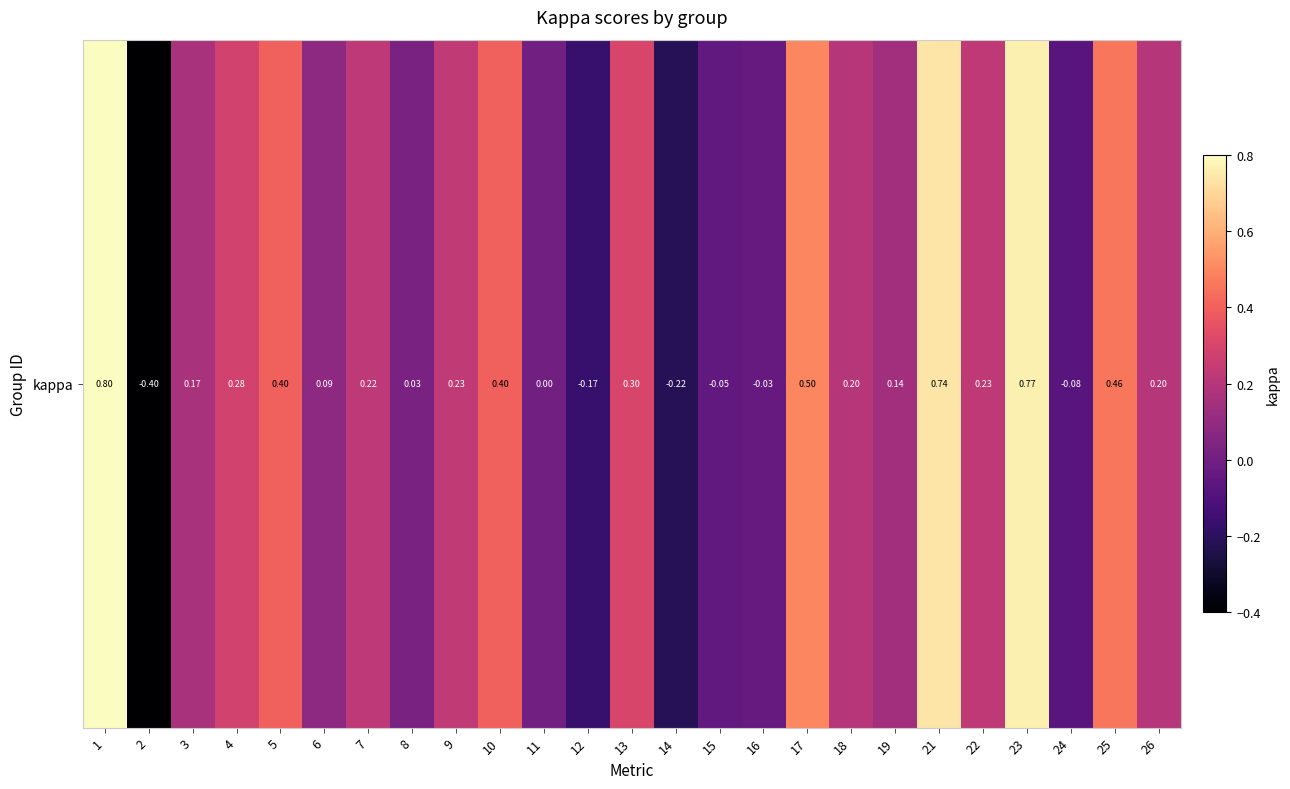

The chart shows a value of 1.2 at 23. True or false?

False